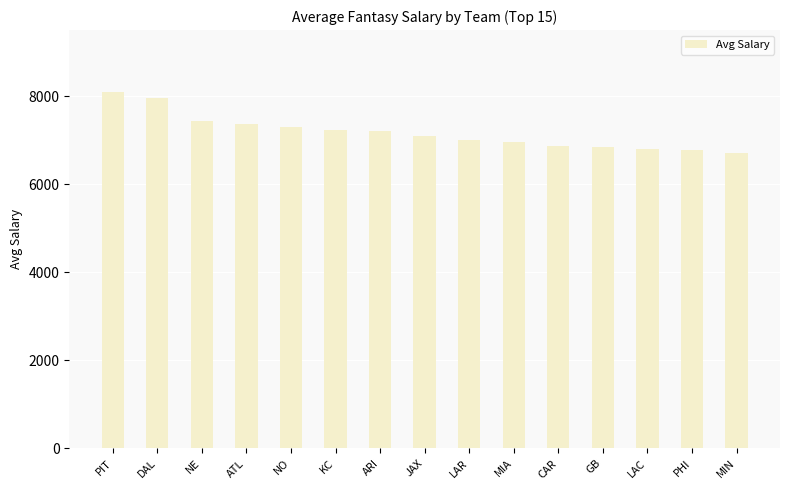

What is the change in value from CAR to MIN?

-167